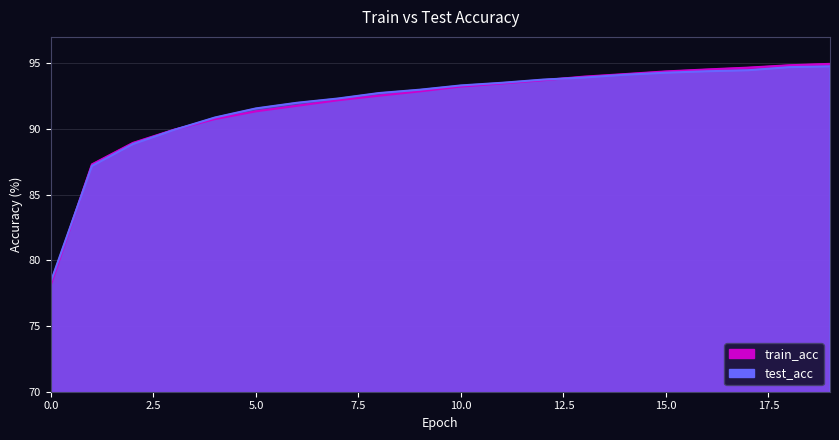

What is the difference between the second highest and minimum values in the train_acc series?

16.7